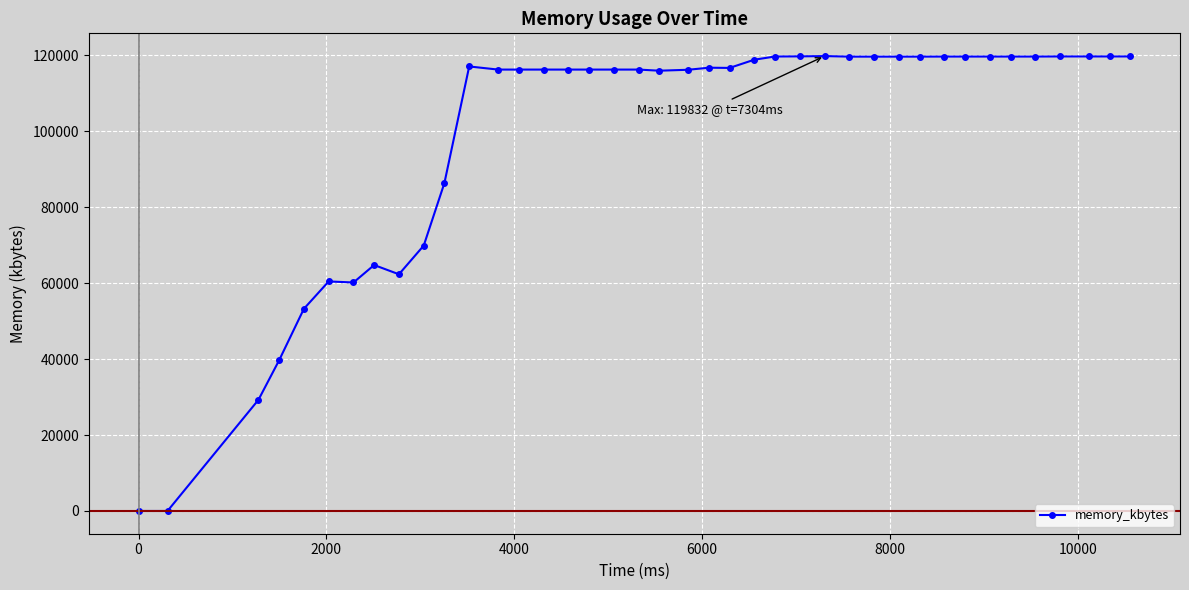

What is the greatest value displayed?

119832